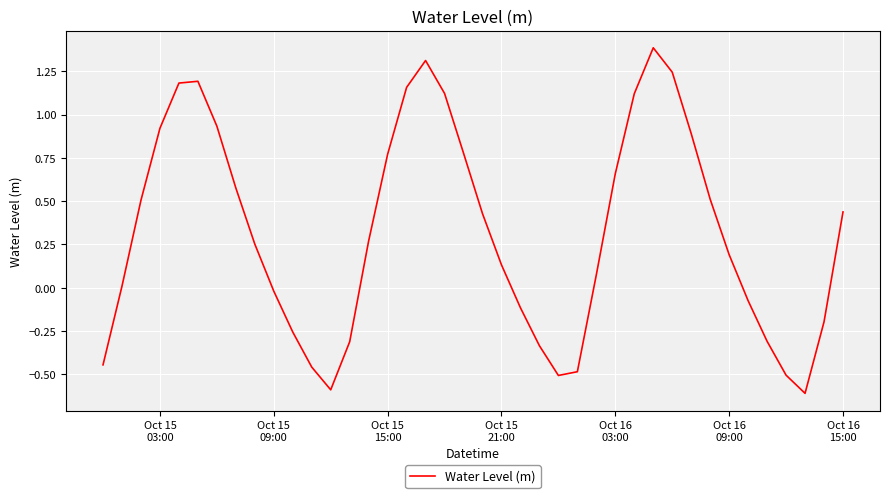

What is the minimum value shown in the chart?

-0.6